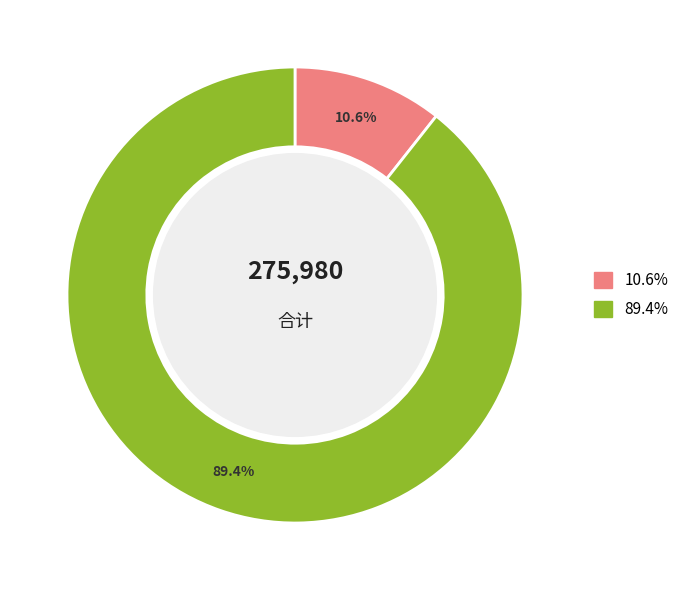

Is there a majority slice in this chart?

Yes